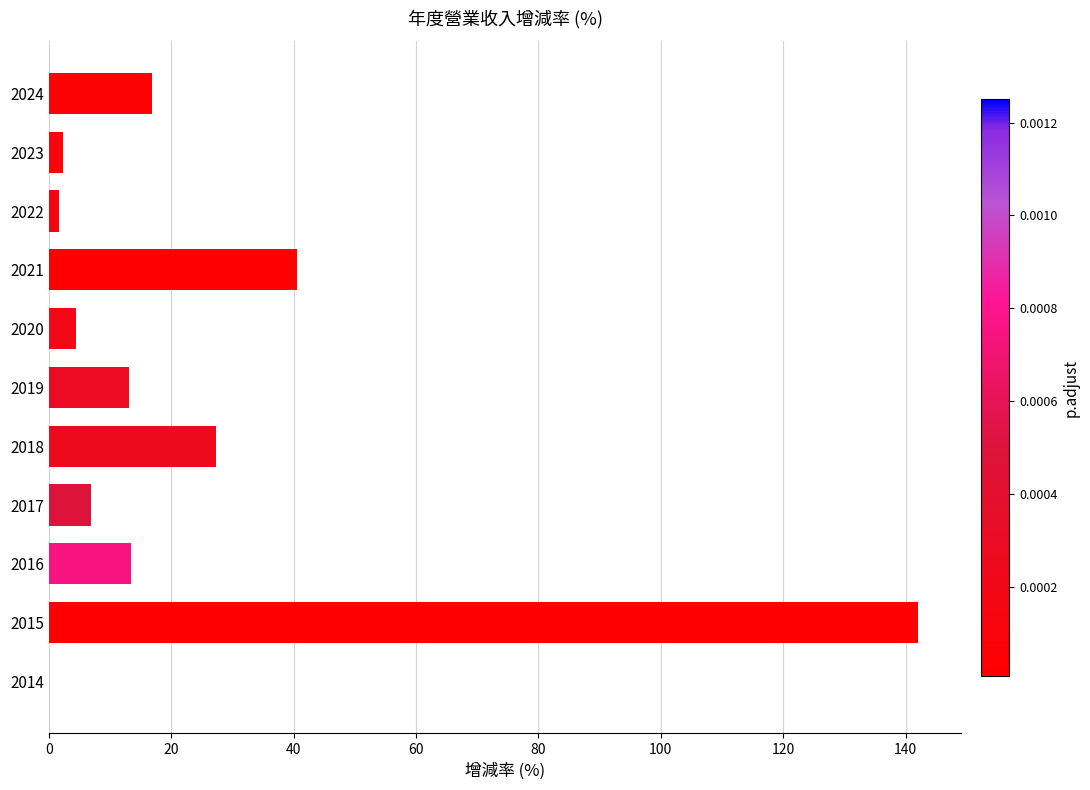

The value at 2016 is 13.4. True or false?

True